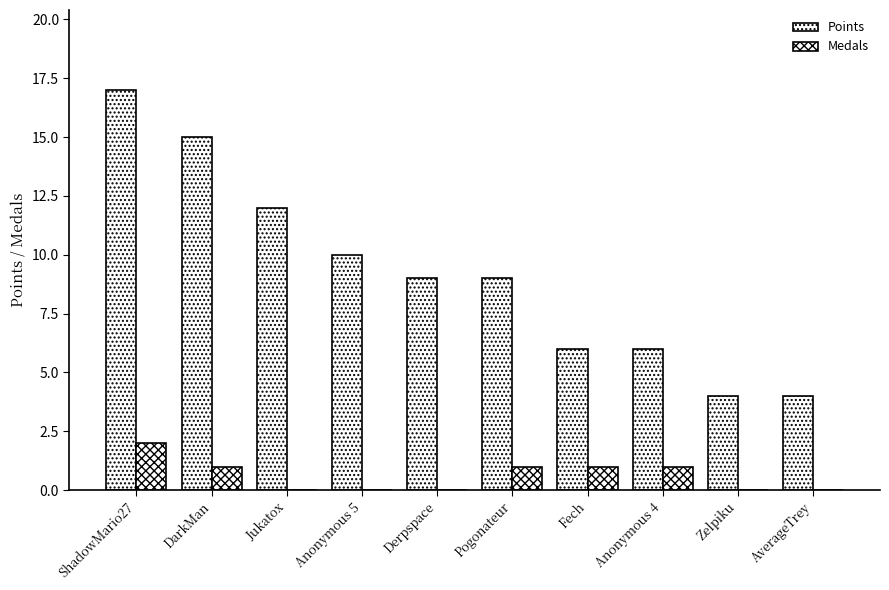

How many series are shown in this chart?

2